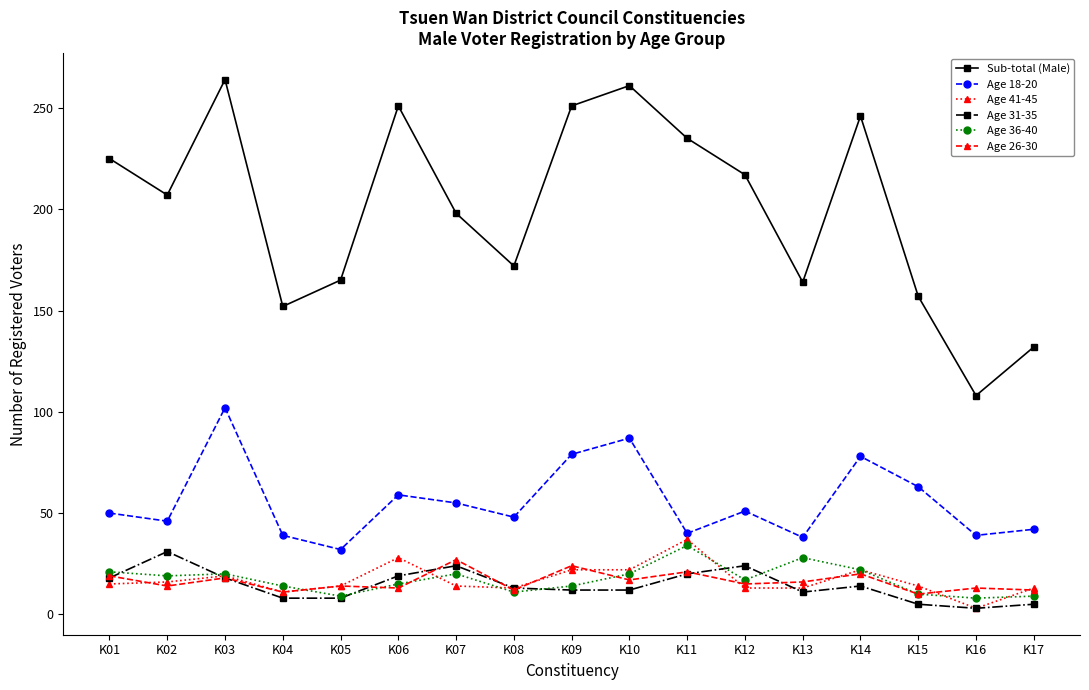

What is the difference between the second highest and minimum values in the Age 36-40 series?

20